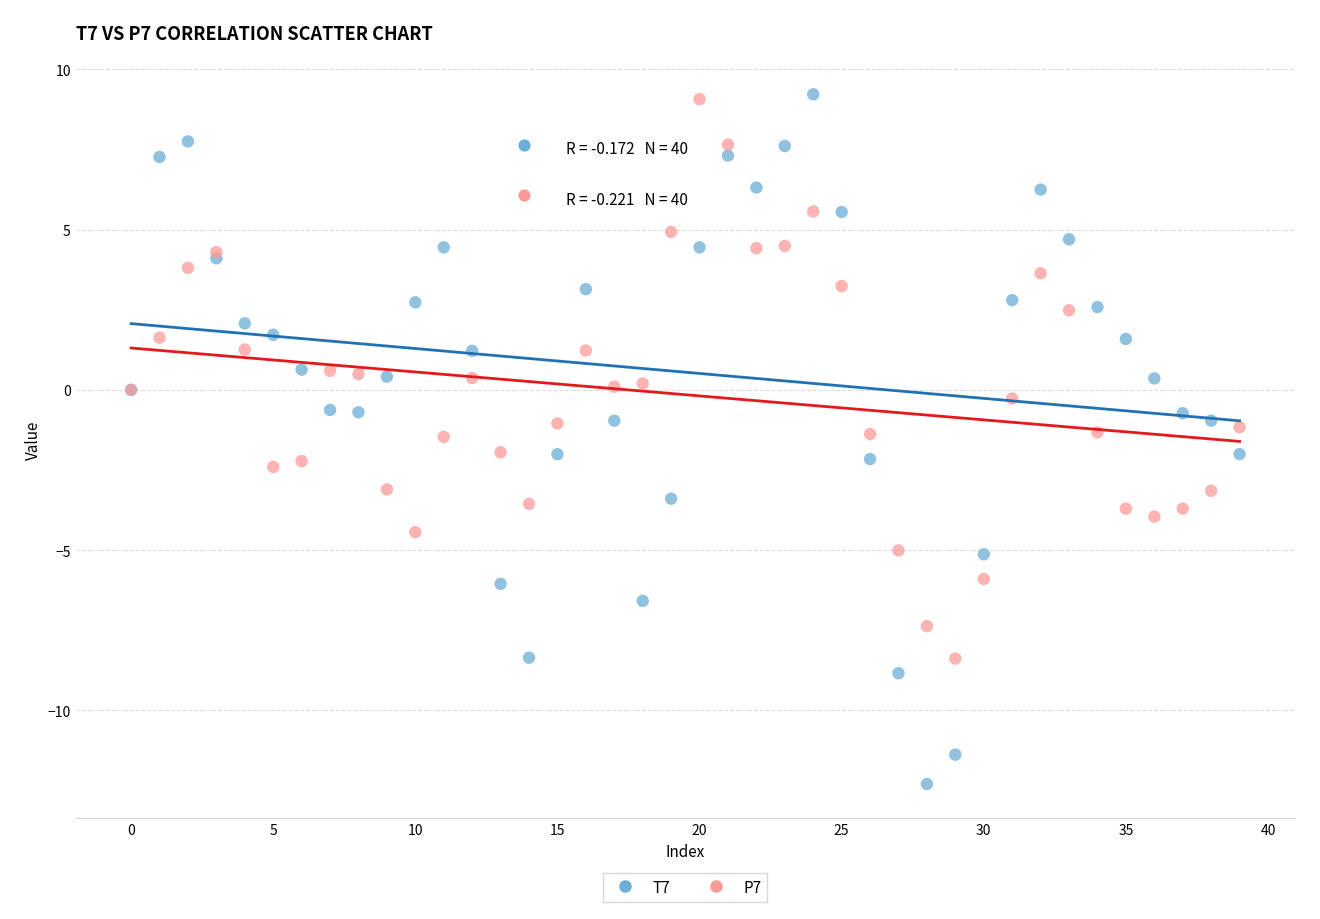

Which series has the largest Y range (max minus min)?

T7